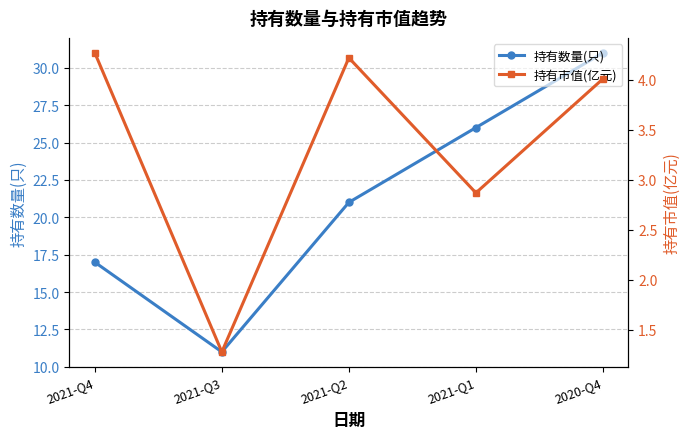

How many series are shown in this chart?

2